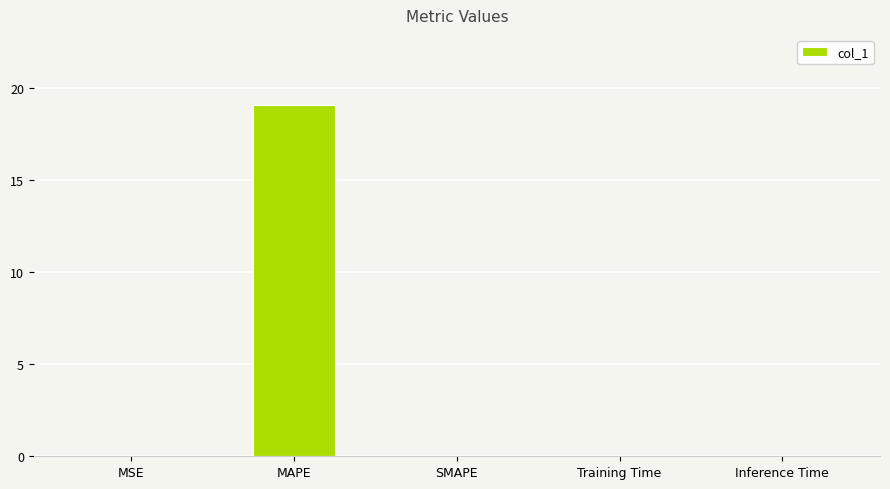

What is the maximum value shown in the chart?

19.1